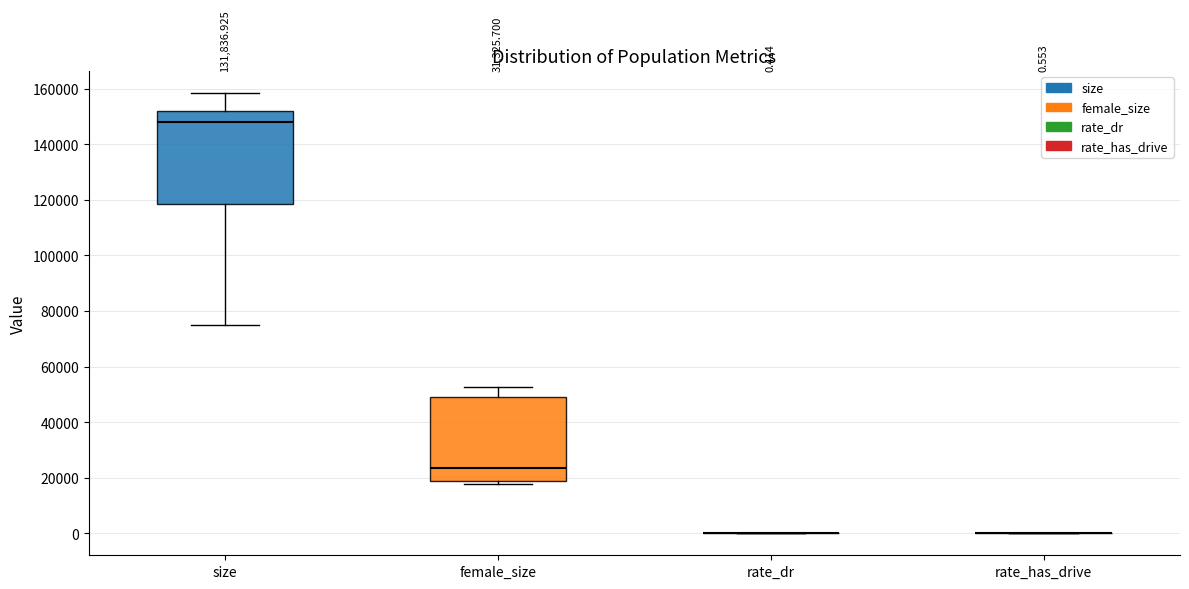

Which box is the tallest, from its lower edge to its upper edge?

size